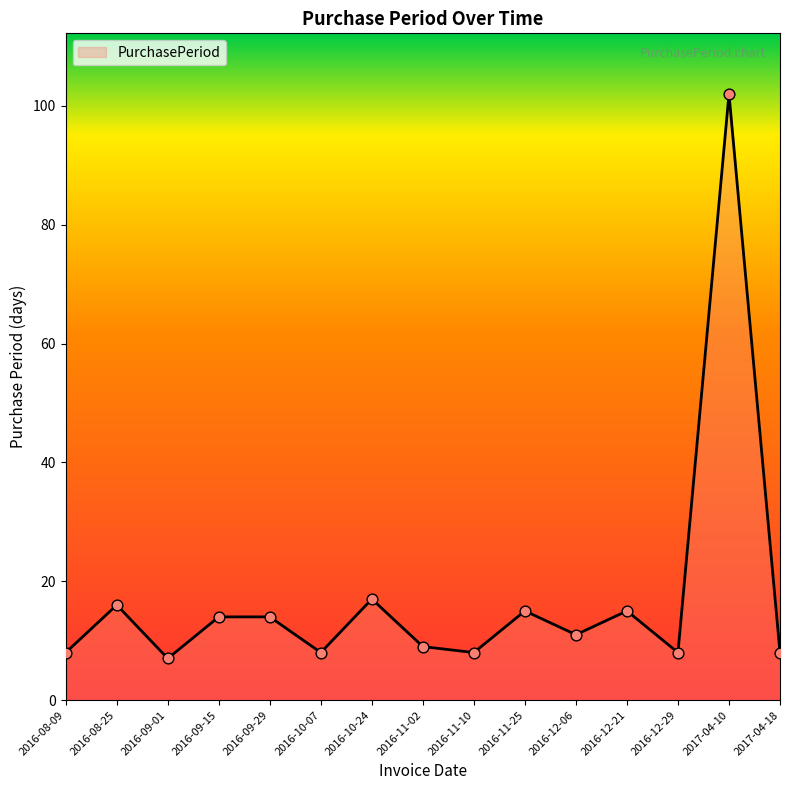

What is the change in value from 2016-10-24 to 2016-11-10?

-9